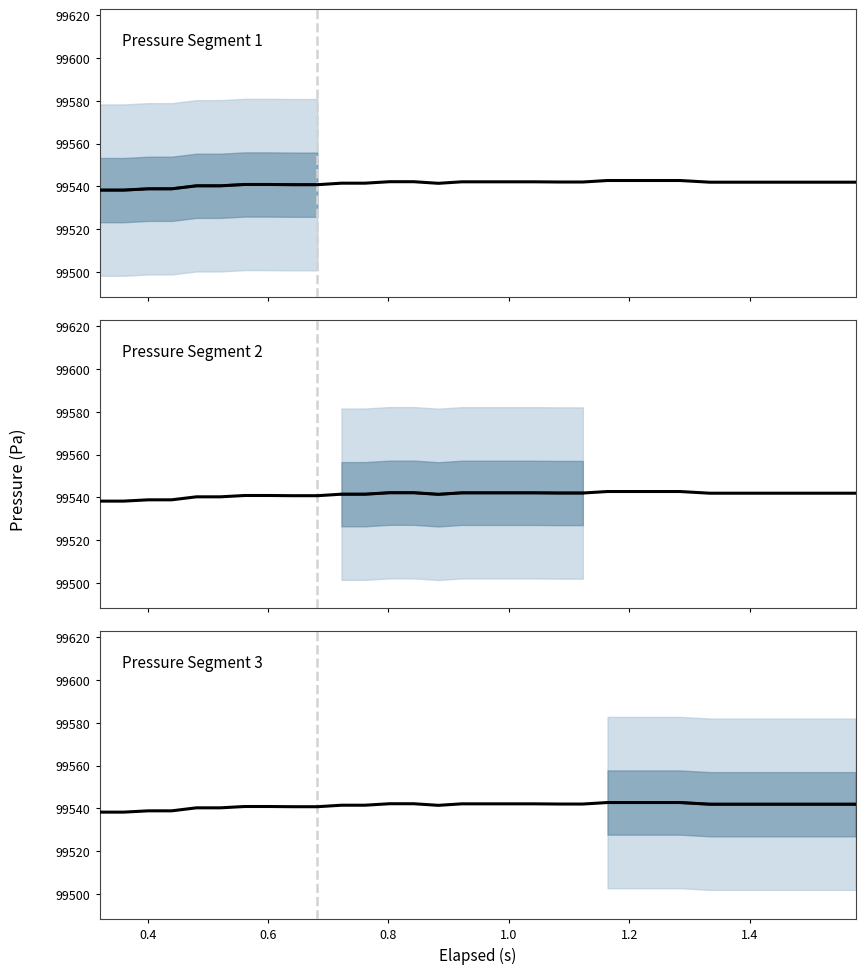

Does the chart have visible grid lines?

No